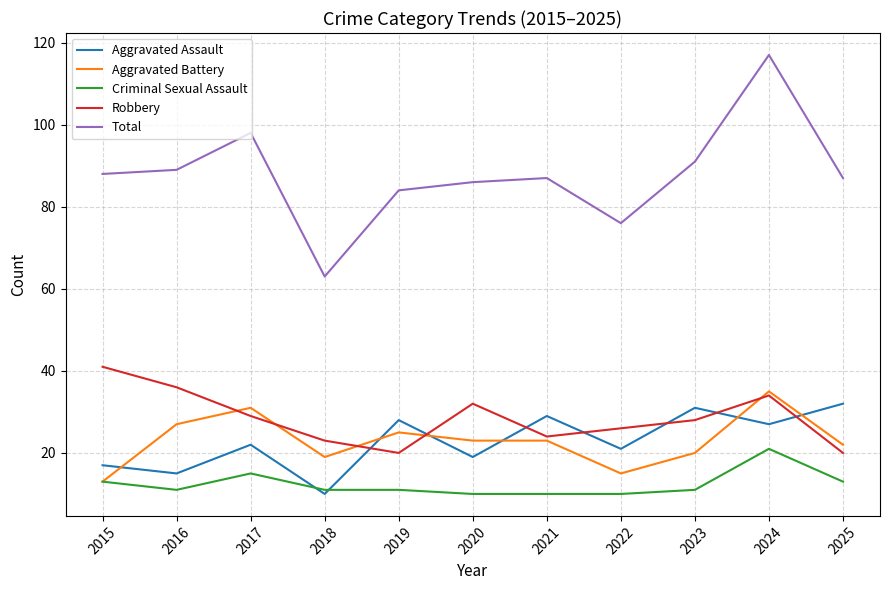

How many values in the Aggravated Battery series are below 23?

5